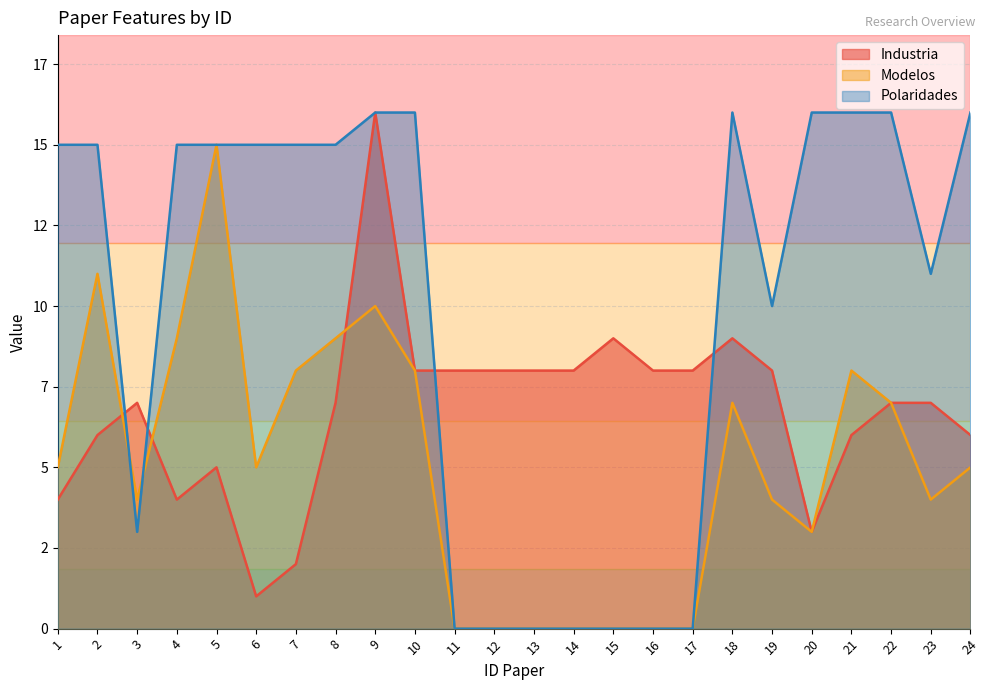

Read the Modelos value at 4, to the nearest 10.

10